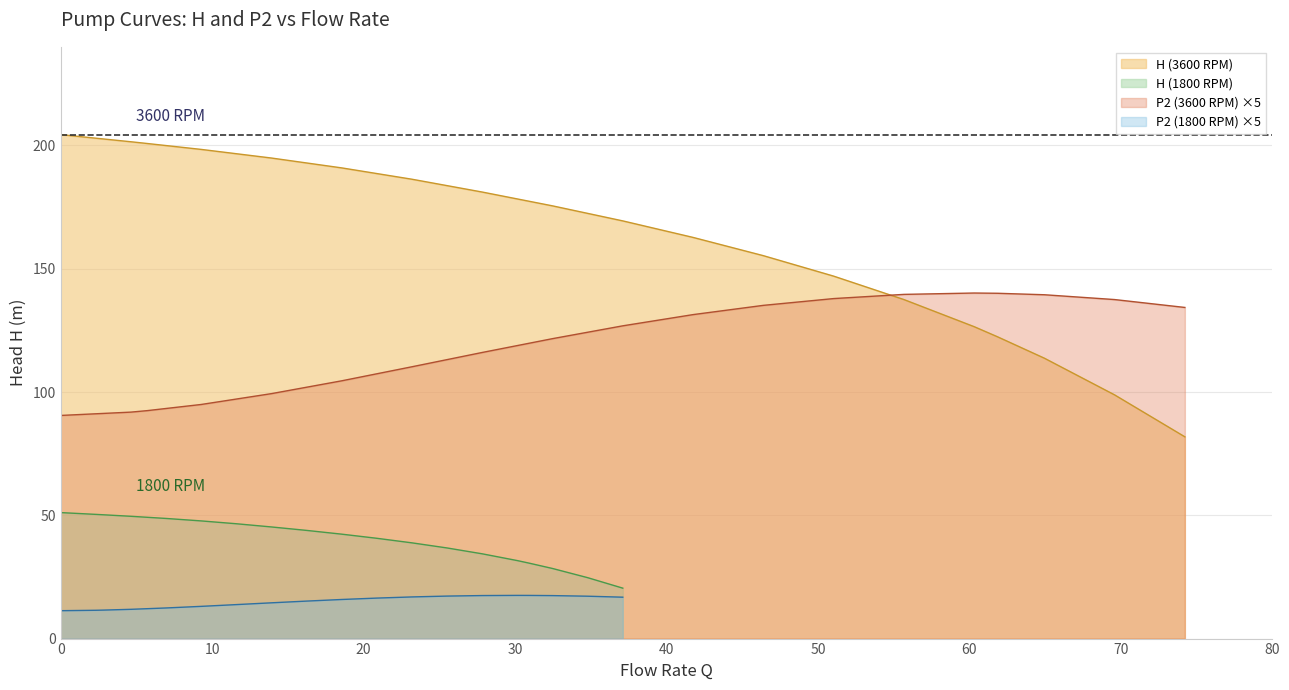

Which series has the widest spread of values?

H (3600 RPM)